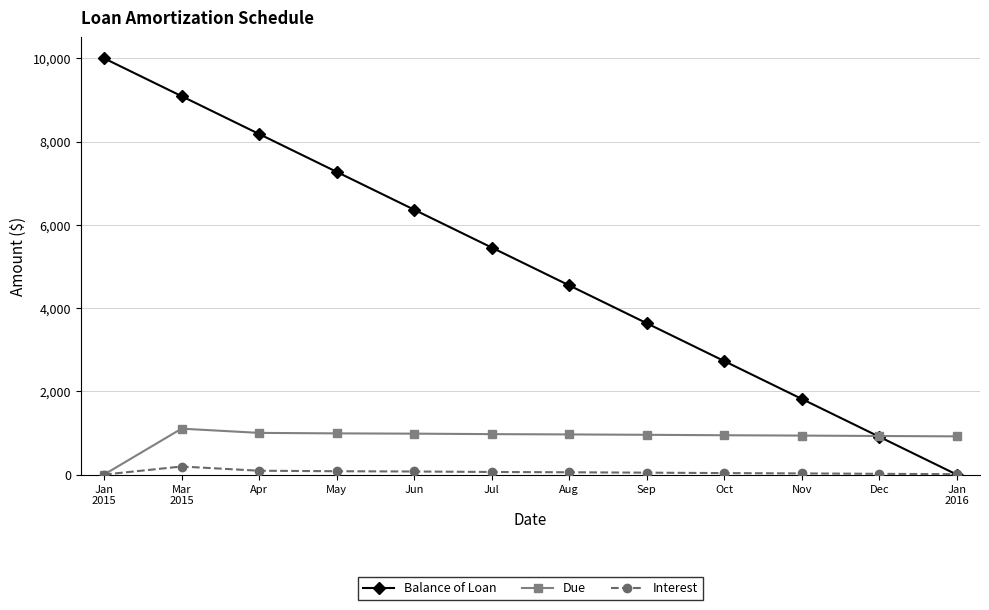

Which series has the widest spread of values?

Balance of Loan